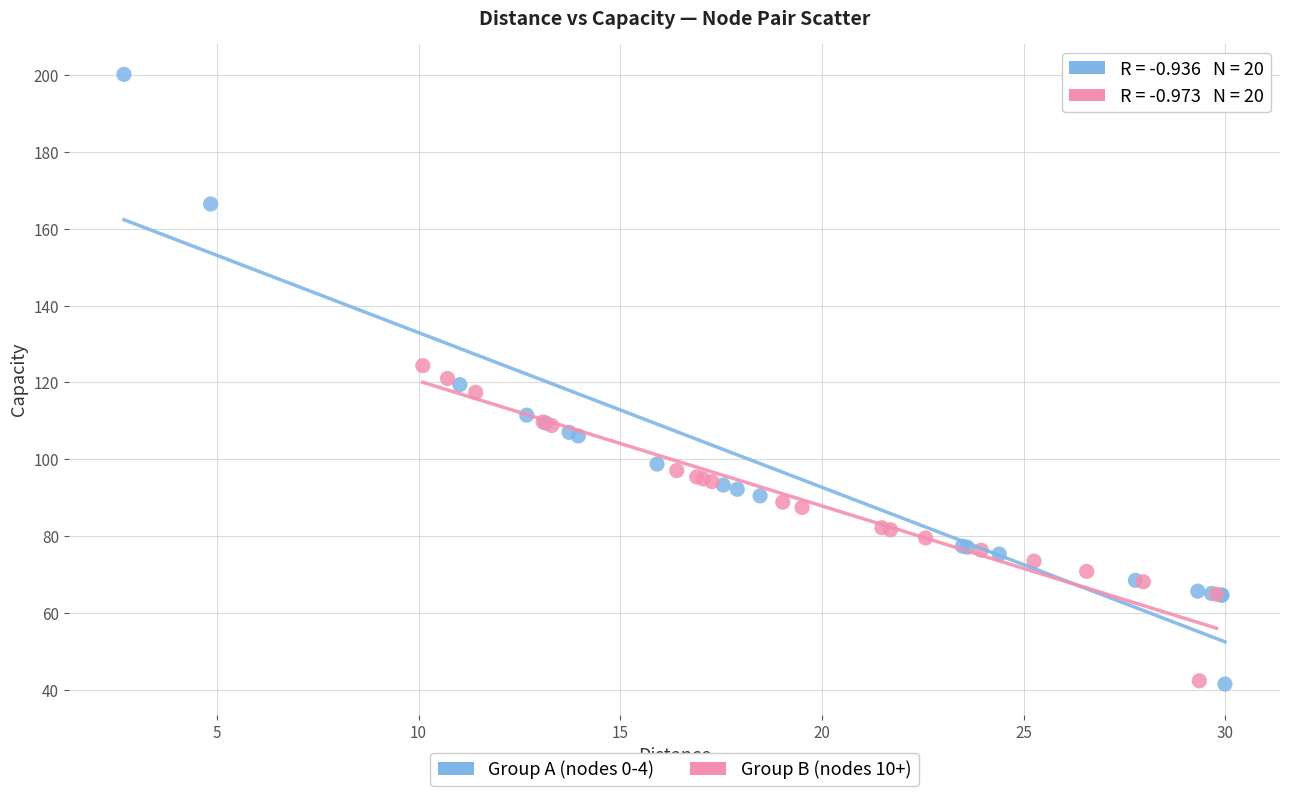

Which series has the largest Y range (max minus min)?

Group A (nodes 0-4)